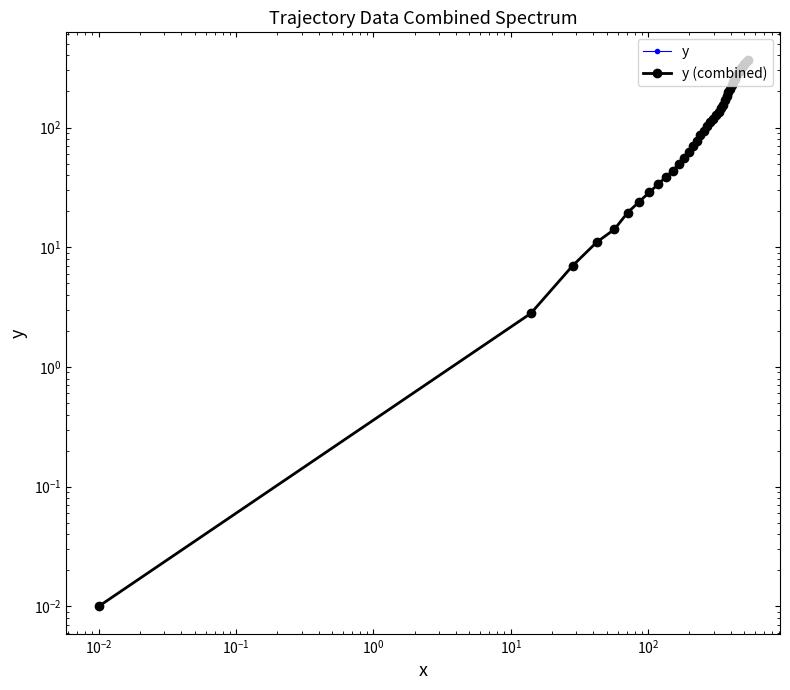

Which series has the largest range (max minus min)?

y